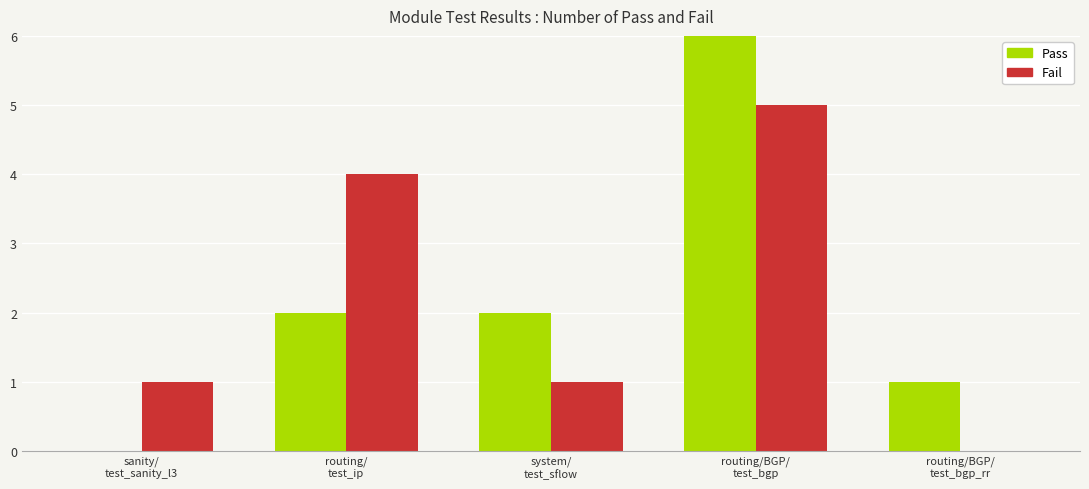

Count the Fail values in the range 1 to 4.

3